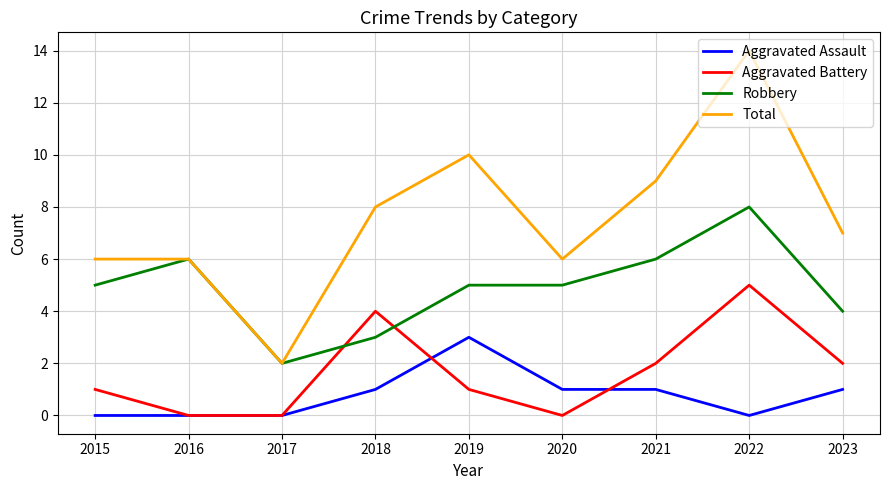

The value of Aggravated Battery at 2015 is 1. True or false?

True